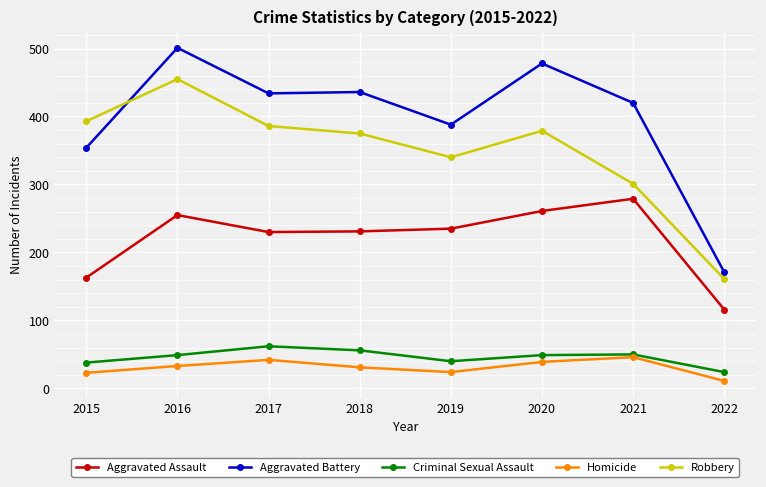

Which series has the largest range (max minus min)?

Aggravated Battery